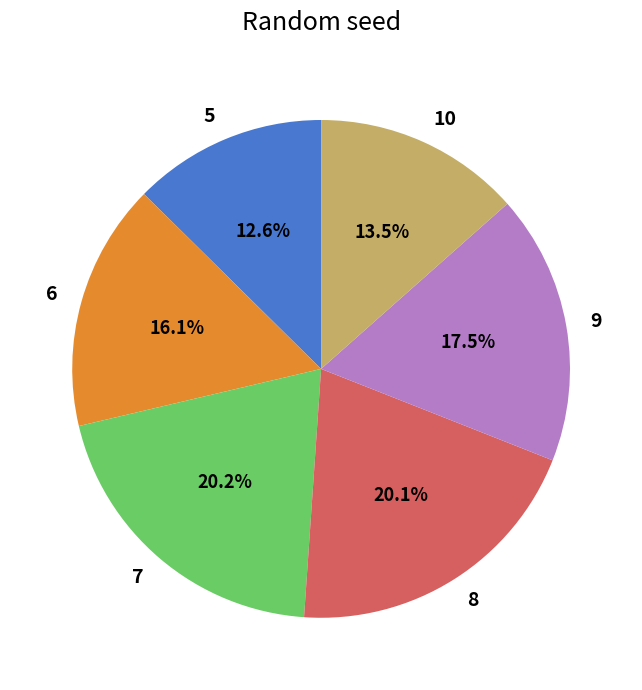

Is it true that 9 is 5% of the pie?

False